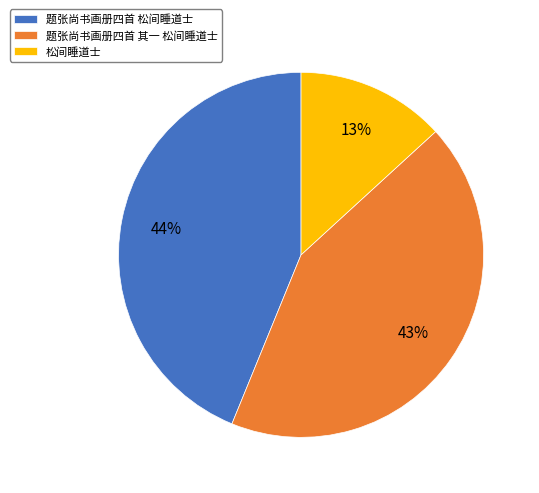

What is the smallest slice in the pie chart?

松间睡道士